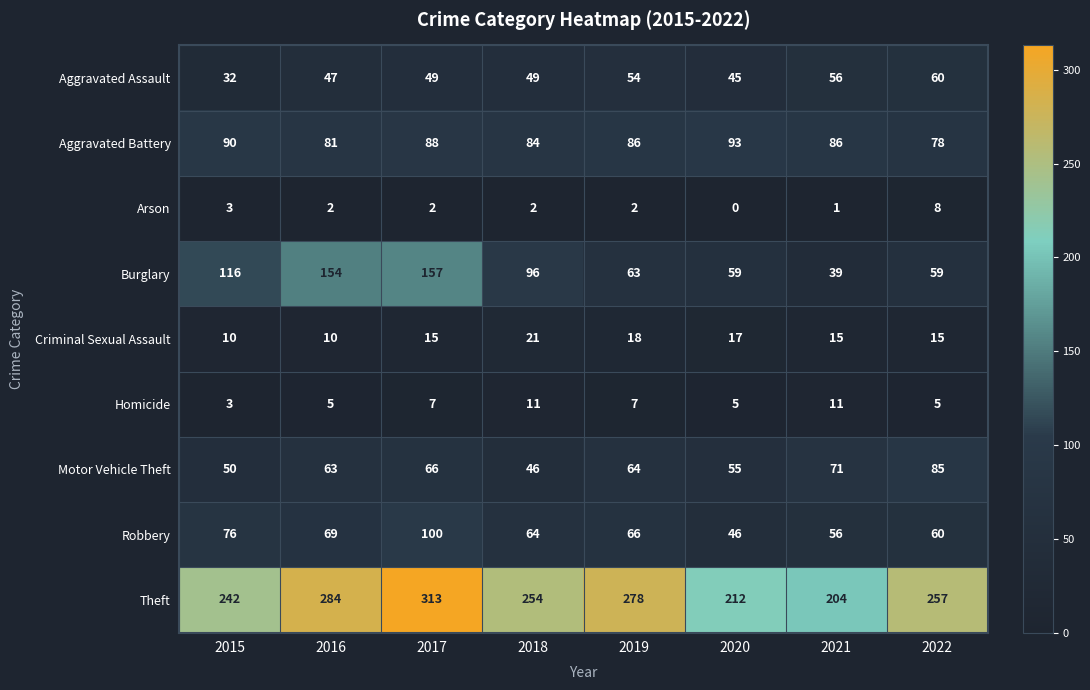

List the series in order of their peak value, highest first.

Theft, Burglary, Robbery, Aggravated Battery, Motor Vehicle Theft, Aggravated Assault, Criminal Sexual Assault, Homicide, Arson